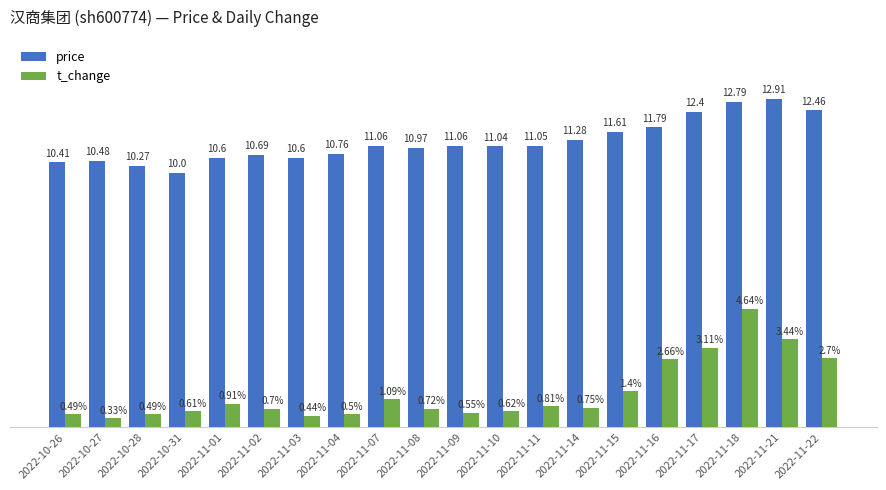

Which series has the largest range (max minus min)?

t_change